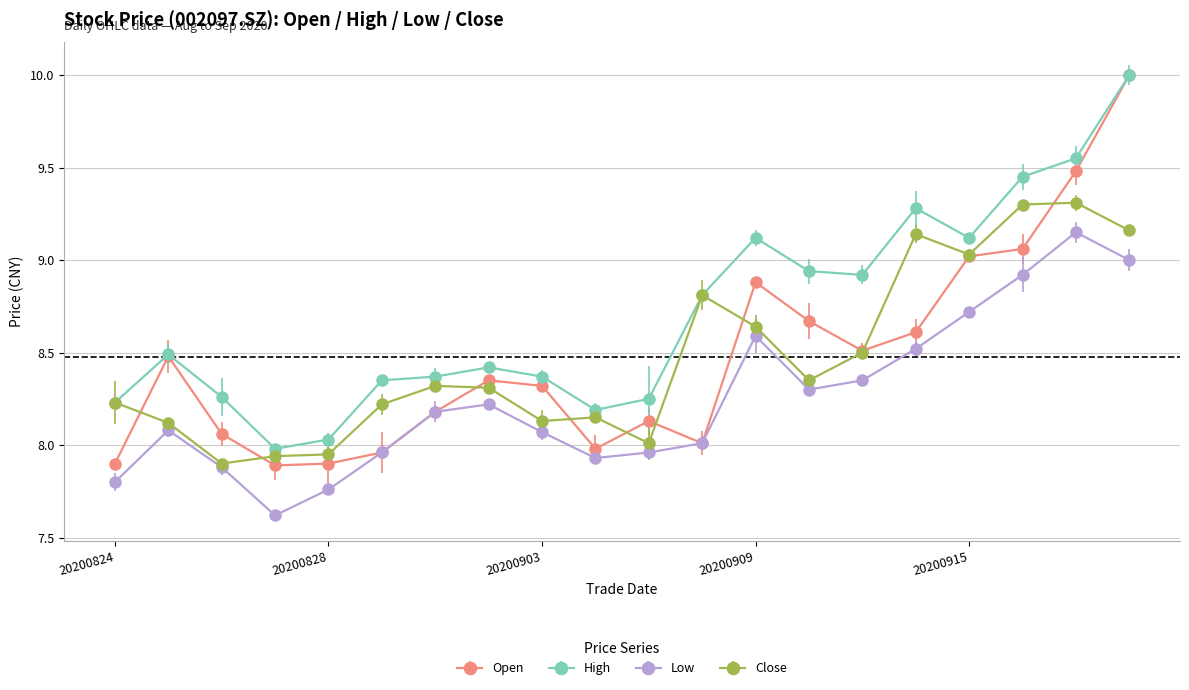

True or false: Open has more than 2 points higher than both neighbors.

True